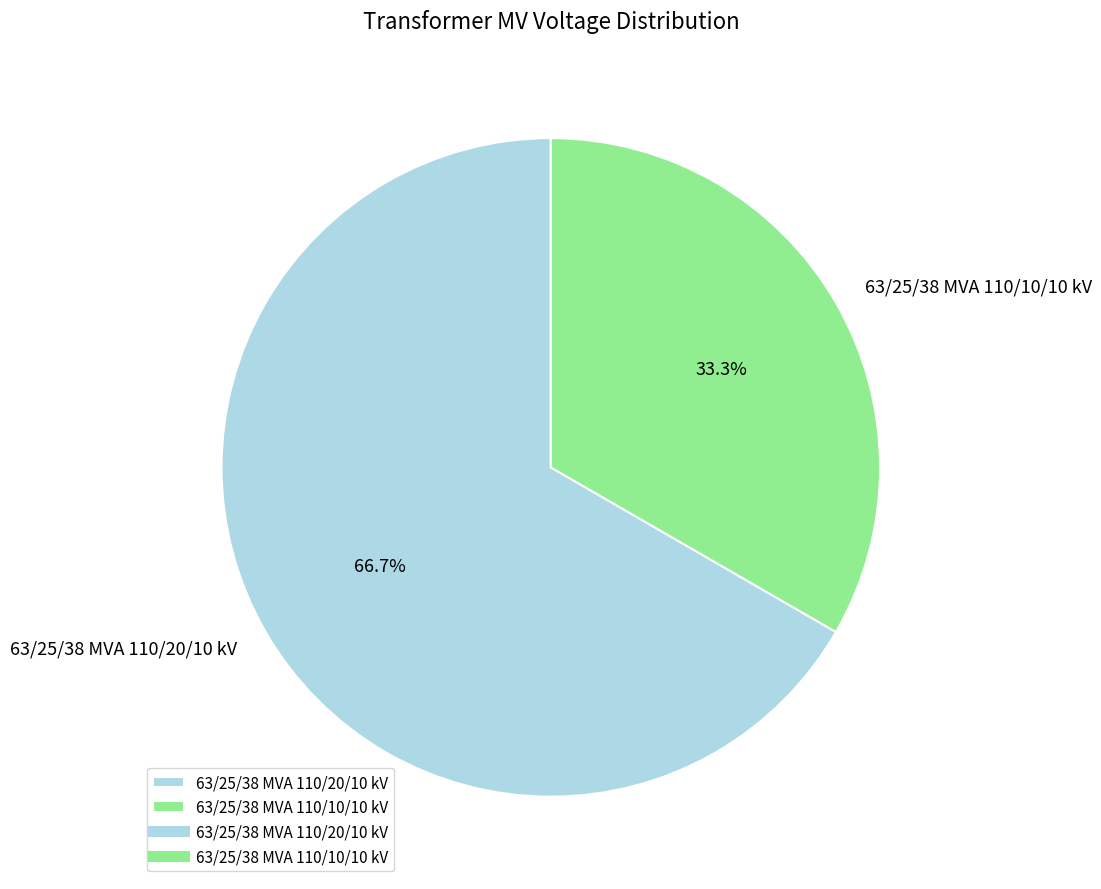

True or false: 63/25/38 MVA 110/20/10 kV accounts for 61% of the total.

False